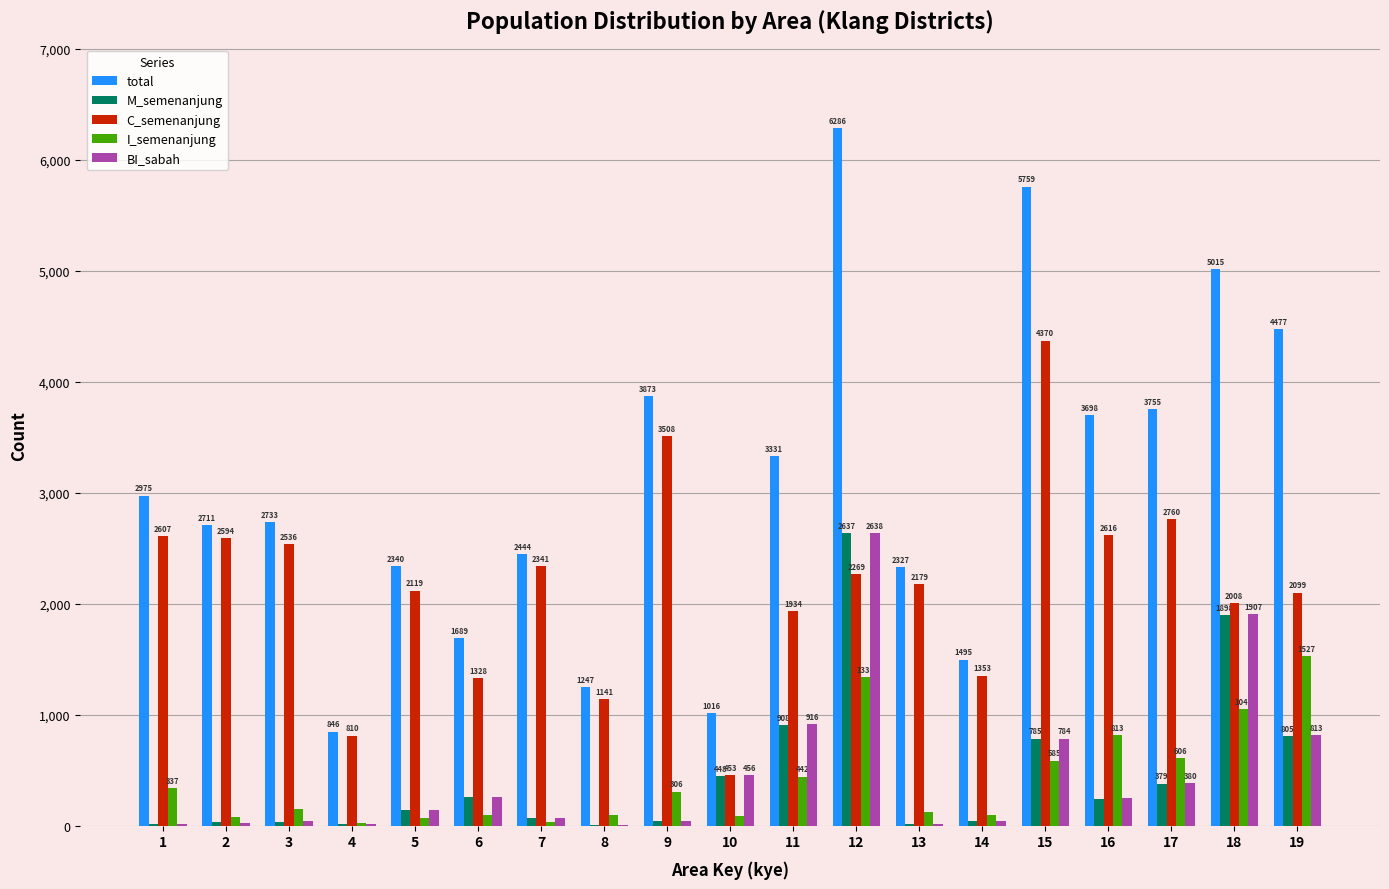

At which category is the sum across all series the highest?

12